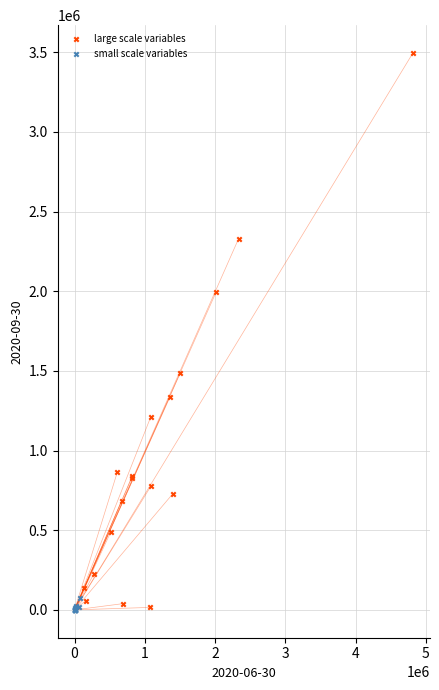

Which series contains the highest Y value?

large scale variables